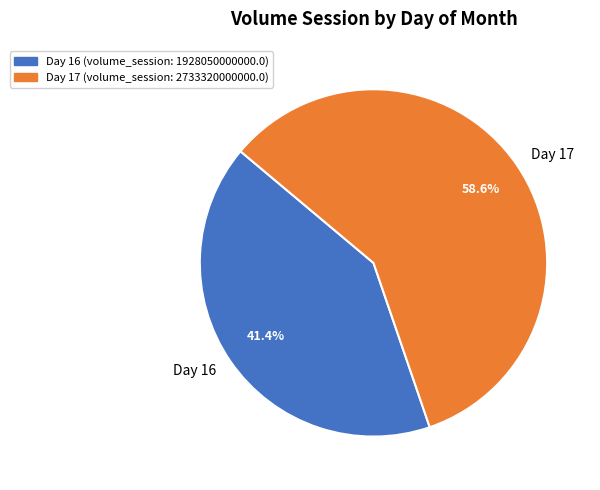

How many slices are in this pie chart?

2